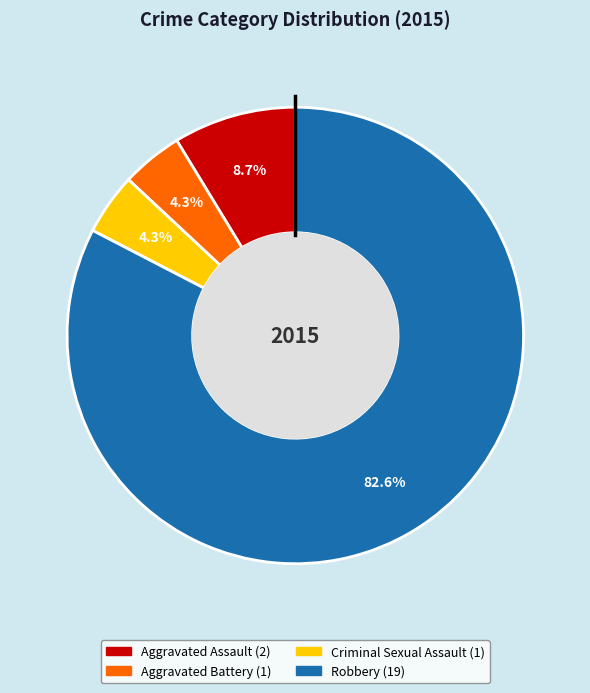

Which slice represents more than half of the pie?

Robbery